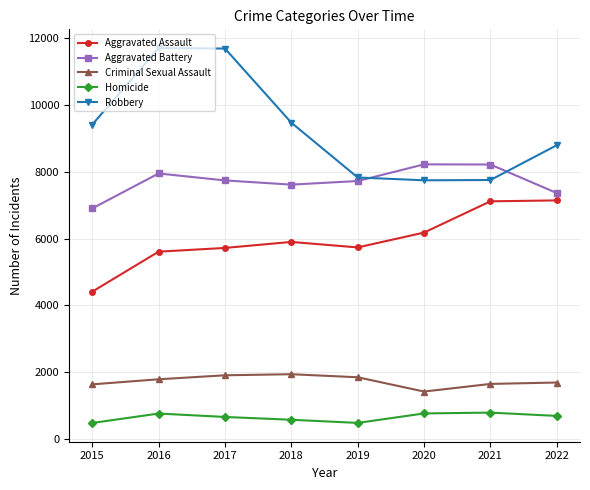

Is it true that Homicide equals 584 at 2018?

True